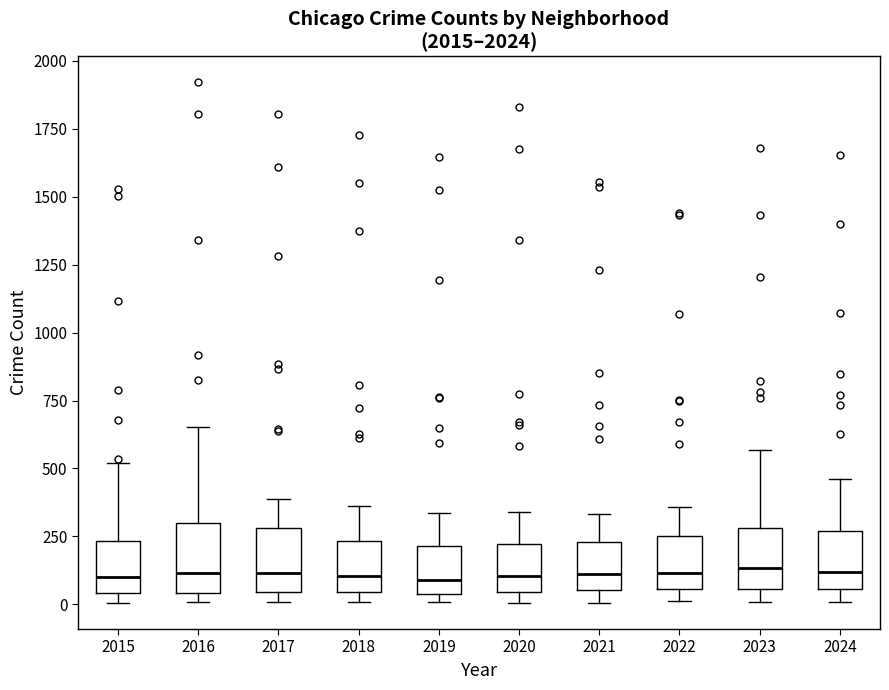

Reading left to right, transcribe this box plot: for each box, give where its median line is, the range the box spans, and where its two whiskers end, as read against the y-axis. The values are not printed on the chart, so give them approximately, as read against the axis.

2015: median 100, box 50 to 250, whiskers 0 to 500
2016: median 100, box 50 to 300, whiskers 0 to 650
2017: median 100, box 50 to 300, whiskers 0 to 400
2018: median 100, box 50 to 250, whiskers 0 to 350
2019: median 100, box 50 to 200, whiskers 0 to 350
2020: median 100, box 50 to 200, whiskers 0 to 350
2021: median 100, box 50 to 250, whiskers 0 to 350
2022: median 100, box 50 to 250, whiskers 0 to 350
2023: median 150, box 50 to 300, whiskers 0 to 550
2024: median 100, box 50 to 250, whiskers 0 to 450